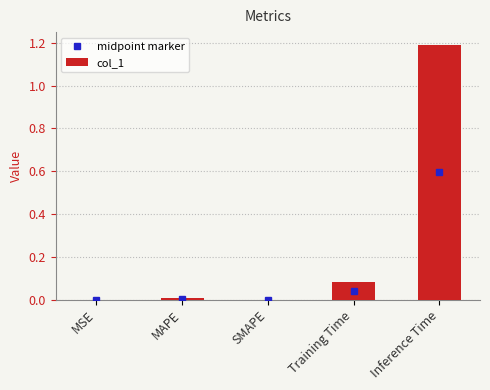

What is the sum of all values?

1.3